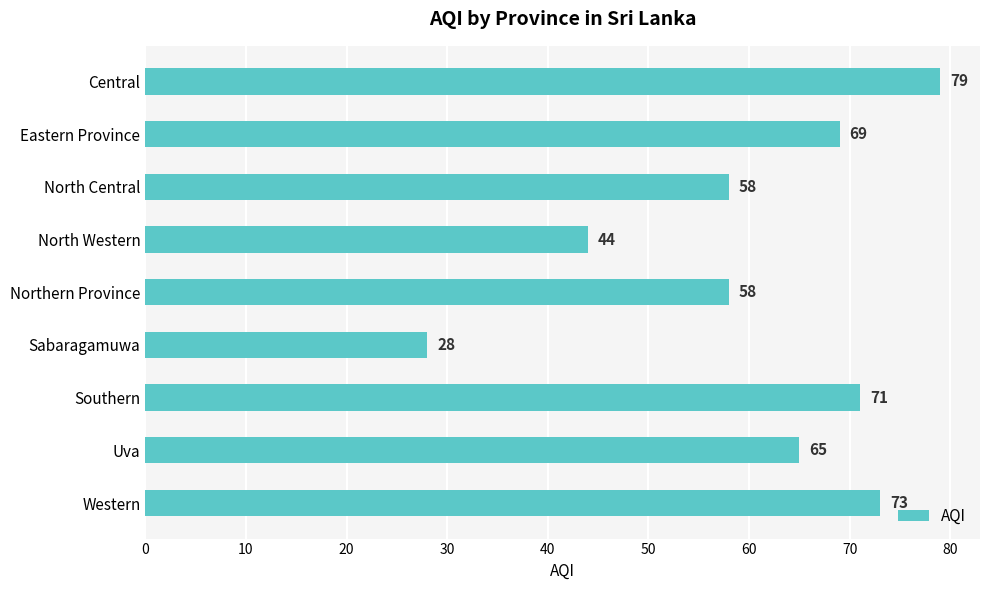

Which has a higher value, North Central or Southern?

Southern